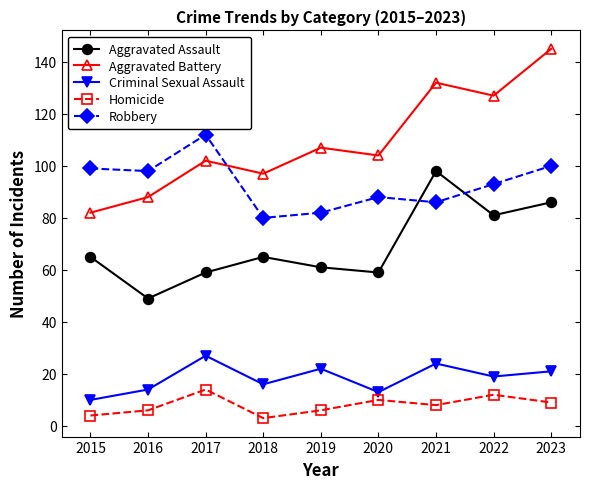

Reading left to right, list all the values displayed in this chart.

Aggravated Assault: 2015=65	2016=49	2017=59	2018=65	2019=61	2020=59	2021=98	2022=81	2023=86
Aggravated Battery: 2015=82	2016=88	2017=102	2018=97	2019=107	2020=104	2021=132	2022=127	2023=145
Criminal Sexual Assault: 2015=10	2016=14	2017=27	2018=16	2019=22	2020=13	2021=24	2022=19	2023=21
Homicide: 2015=4	2016=6	2017=14	2018=3	2019=6	2020=10	2021=8	2022=12	2023=9
Robbery: 2015=99	2016=98	2017=112	2018=80	2019=82	2020=88	2021=86	2022=93	2023=100